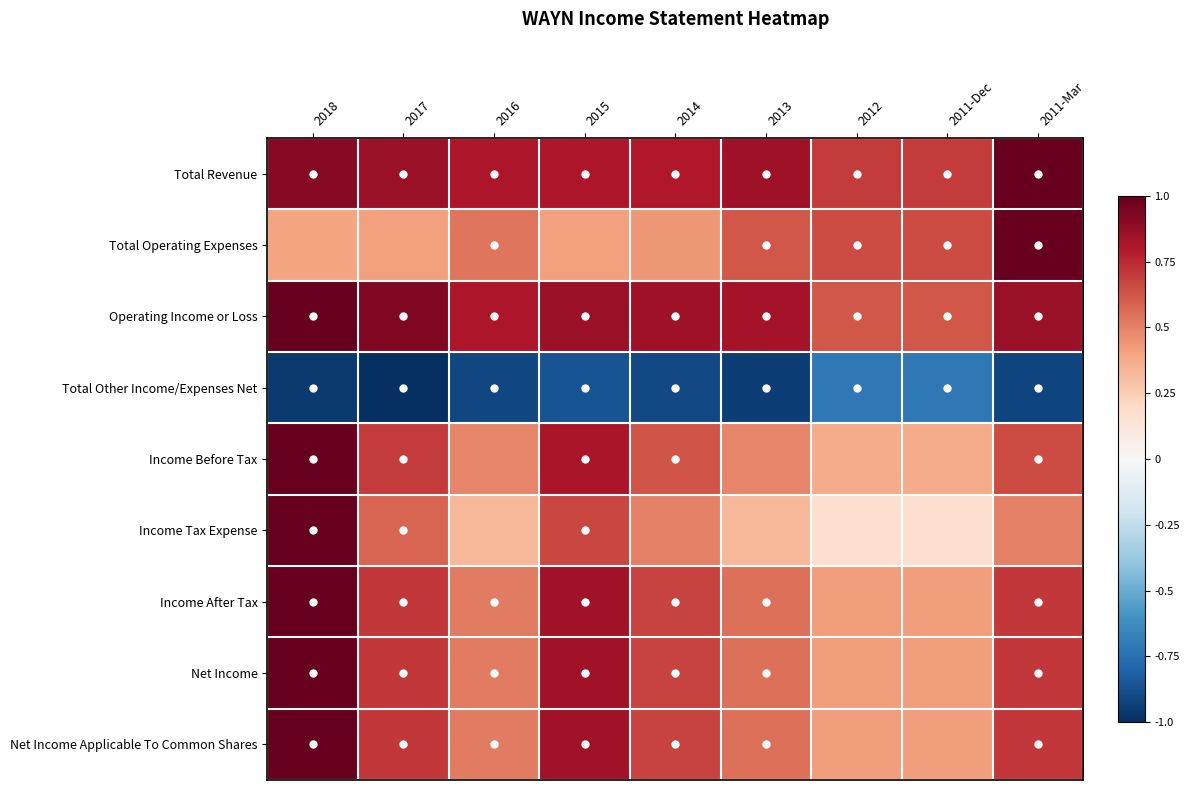

What is the minimum value shown in the chart?

-1.0